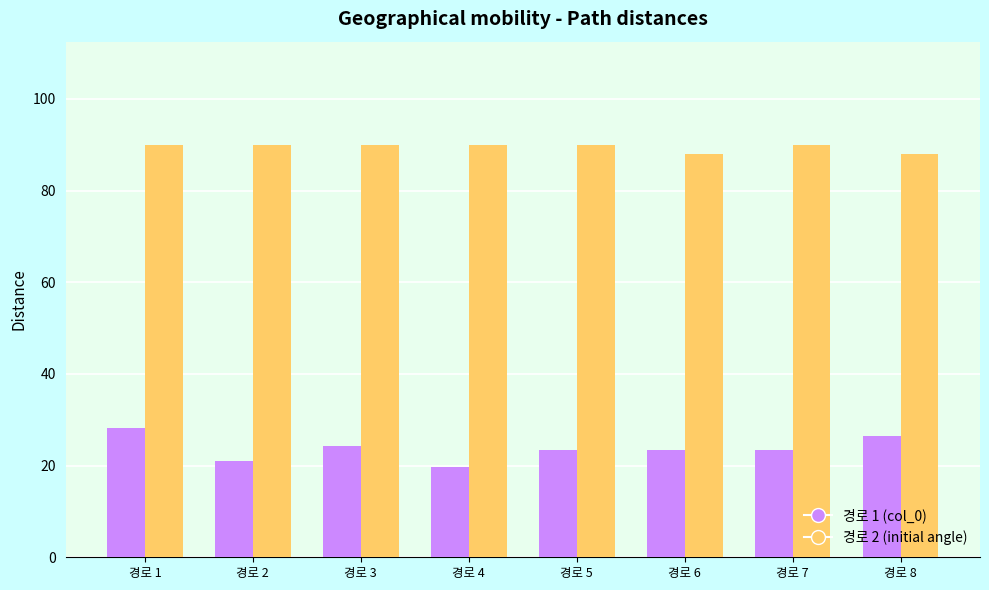

Reading left to right, what are all the values shown in this chart?

경로 1 (col_0): 28.2	21.0	24.3	19.6	23.5	23.5	23.5	26.5
경로 2 (initial angle): 90.0	90.0	90.0	90.0	90.0	88.0	90.0	88.0